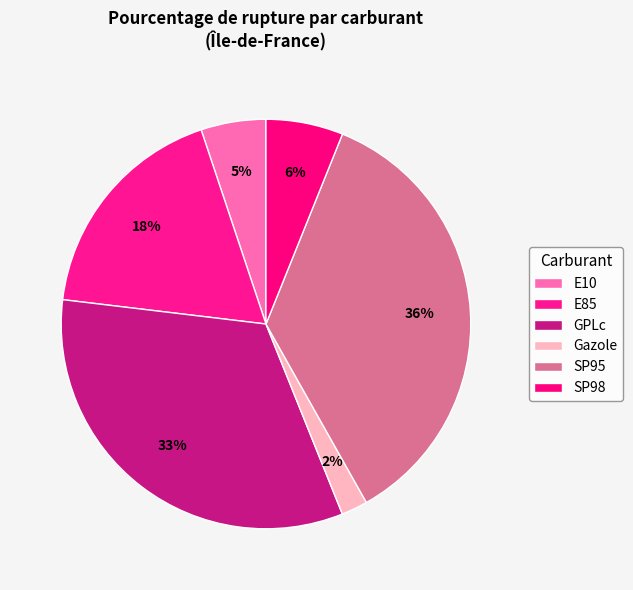

Rank the categories by value from highest to lowest.

SP95, GPLc, E85, SP98, E10, Gazole